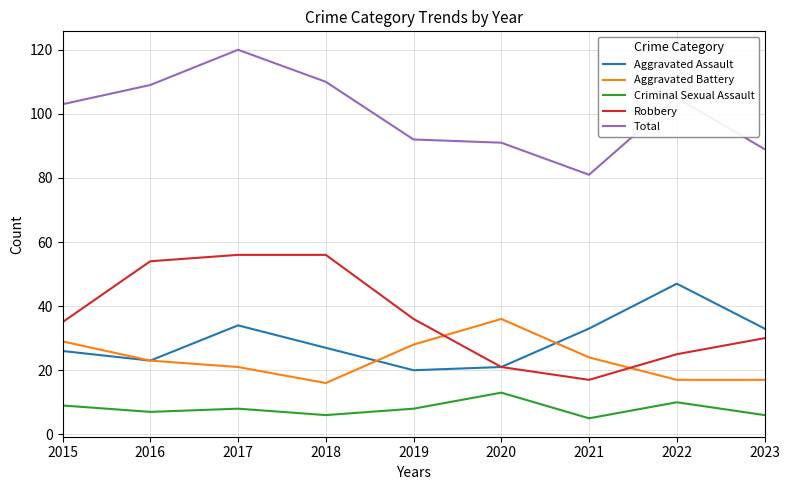

At how many categories does at least one series exceed 41?

9